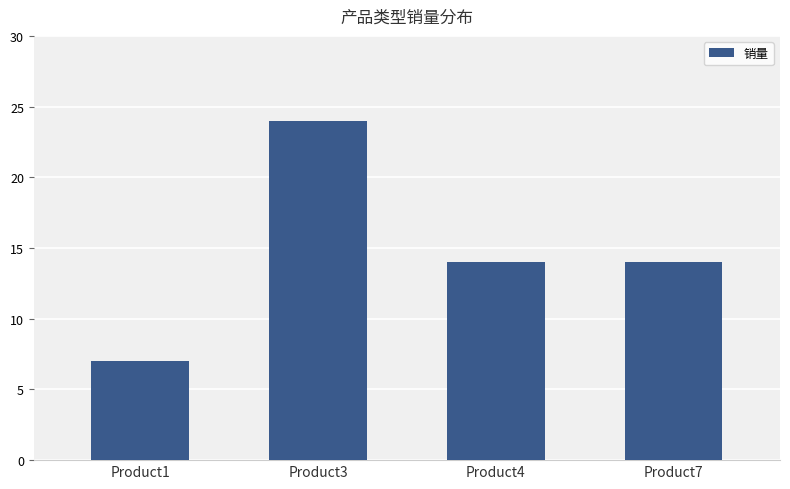

How many data points does each series have?

4